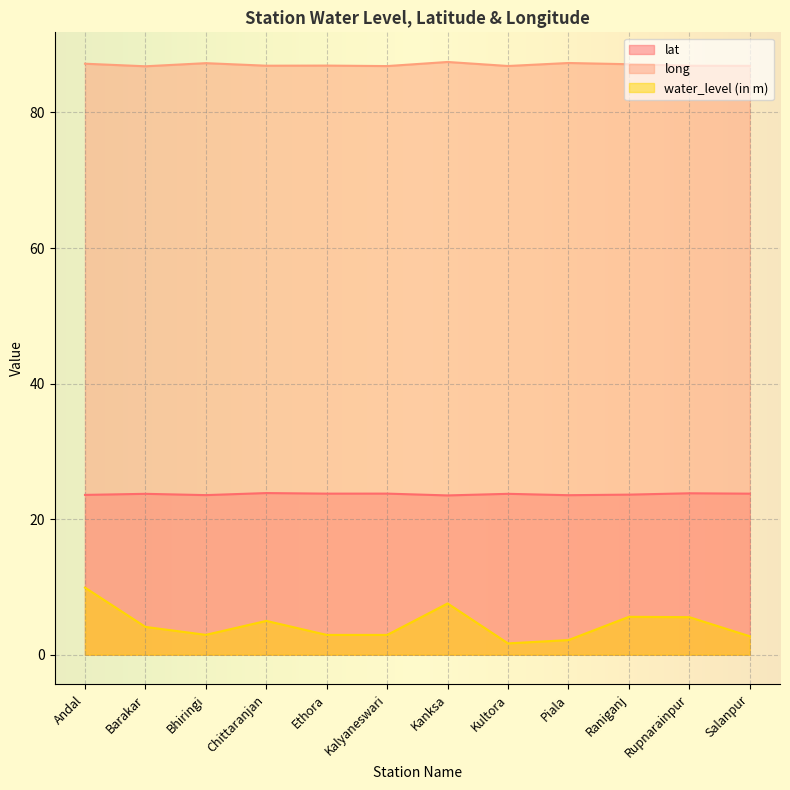

What is the lowest value of the long series?

86.8